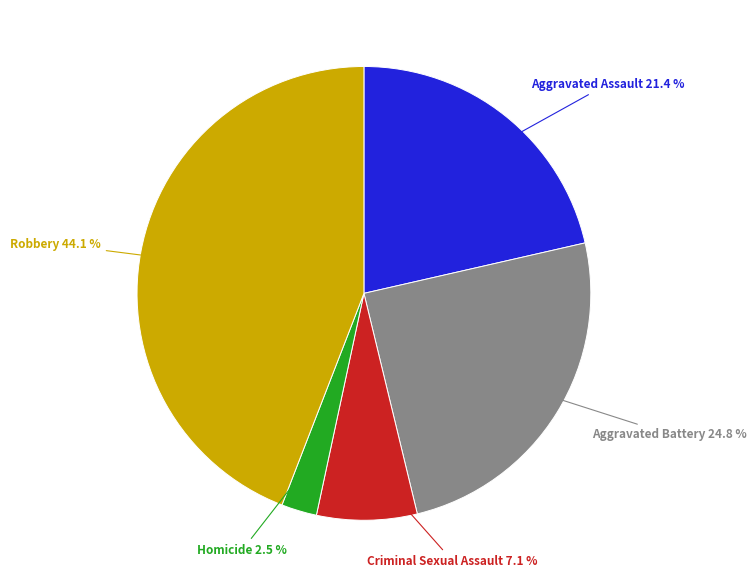

Is there any slice that represents more than half of the pie?

No